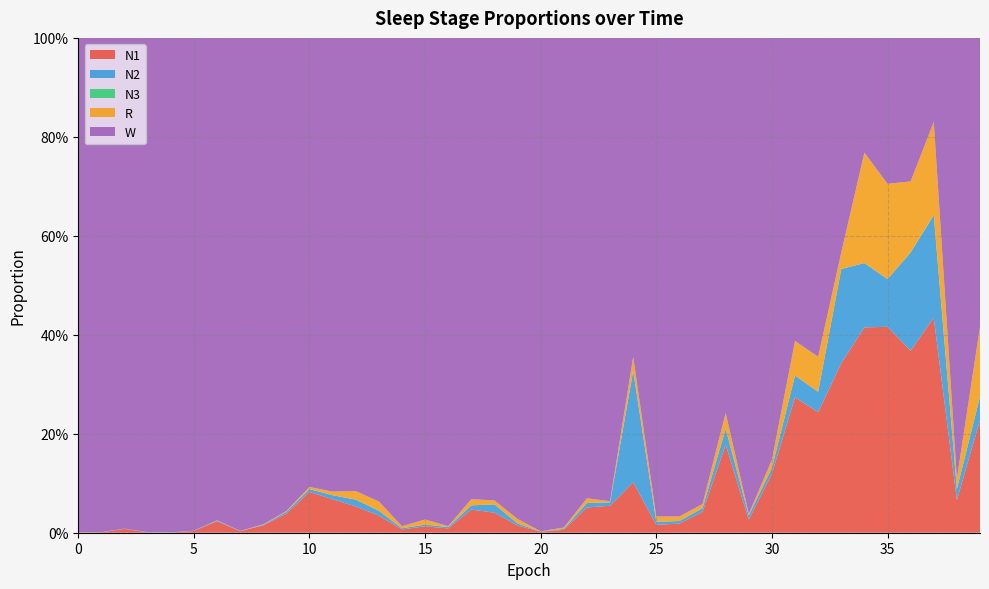

Reading left to right, transcribe all the data shown in this chart.

N1: 0.0	0.0	0.0	0.0	0.0	0.0	0.0	0.0	0.0	0.0	0.1	0.1	0.1	0.0	0.0	0.0	0.0	0.0	0.0	0.0	0.0	0.0	0.1	0.1	0.1	0.0	0.0	0.0	0.2	0.0	0.1	0.3	0.2	0.3	0.4	0.4	0.4	0.4	0.1	0.2
N2: 0.0	0.0	0.0	0.0	0.0	0.0	0.0	0.0	0.0	0.0	0.0	0.0	0.0	0.0	0.0	0.0	0.0	0.0	0.0	0.0	0.0	0.0	0.0	0.0	0.2	0.0	0.0	0.0	0.0	0.0	0.0	0.0	0.0	0.2	0.1	0.1	0.2	0.2	0.0	0.0
N3: 0.0	0.0	0.0	0.0	0.0	0.0	0.0	0.0	0.0	0.0	0.0	0.0	0.0	0.0	0.0	0.0	0.0	0.0	0.0	0.0	0.0	0.0	0.0	0.0	0.0	0.0	0.0	0.0	0.0	0.0	0.0	0.0	0.0	0.0	0.0	0.0	0.0	0.0	0.0	0.0
R: 0.0	0.0	0.0	0.0	0.0	0.0	0.0	0.0	0.0	0.0	0.0	0.0	0.0	0.0	0.0	0.0	0.0	0.0	0.0	0.0	0.0	0.0	0.0	0.0	0.0	0.0	0.0	0.0	0.0	0.0	0.0	0.1	0.1	0.0	0.2	0.2	0.1	0.2	0.0	0.1
W: 1.0	1.0	1.0	1.0	1.0	1.0	1.0	1.0	1.0	1.0	0.9	0.9	0.9	0.9	1.0	1.0	1.0	0.9	0.9	1.0	1.0	1.0	0.9	0.9	0.6	1.0	1.0	0.9	0.8	1.0	0.9	0.6	0.6	0.4	0.2	0.3	0.3	0.2	0.9	0.6